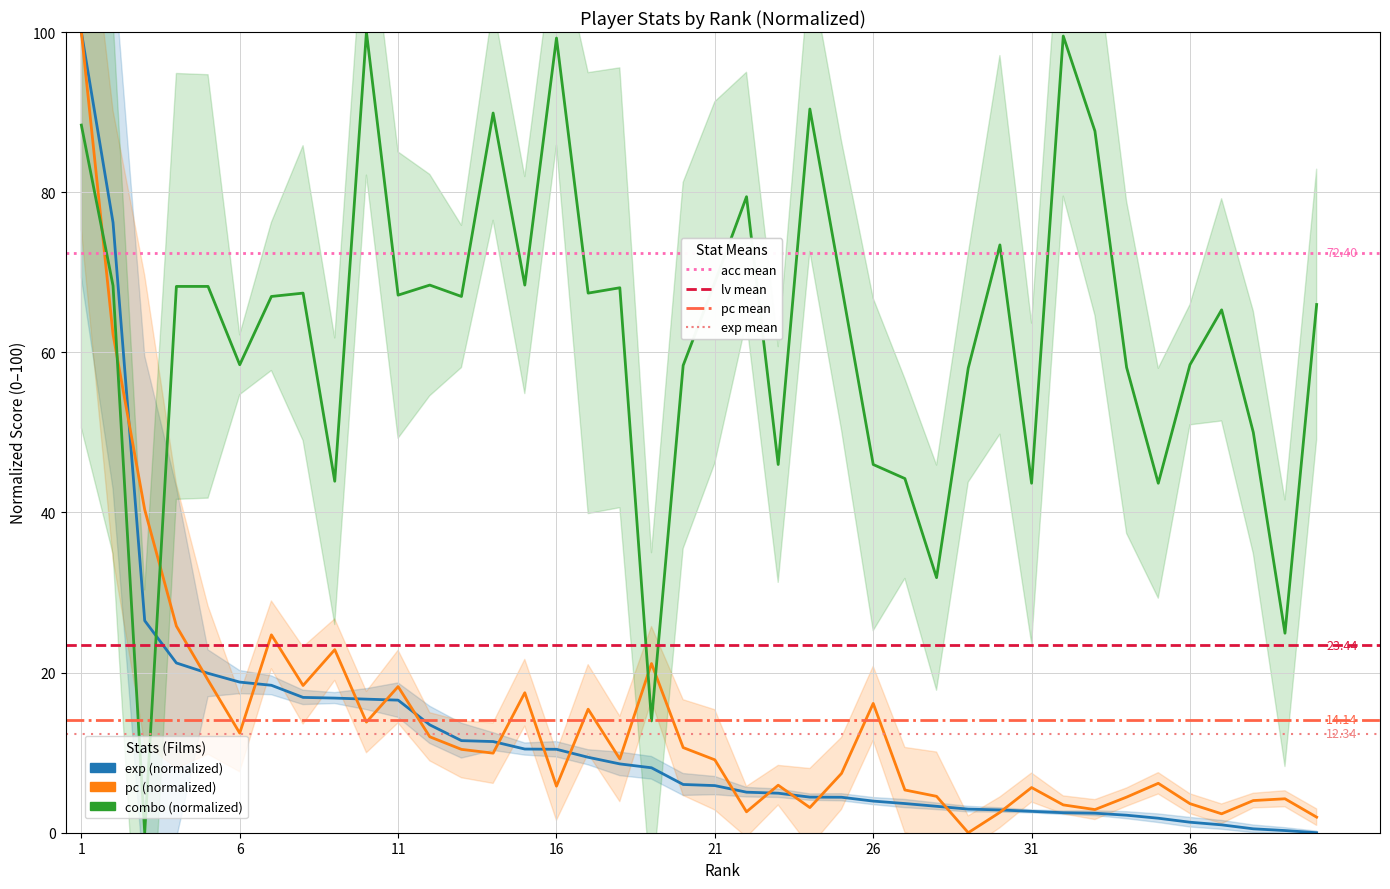

Between 16 and 7, which is larger?

7